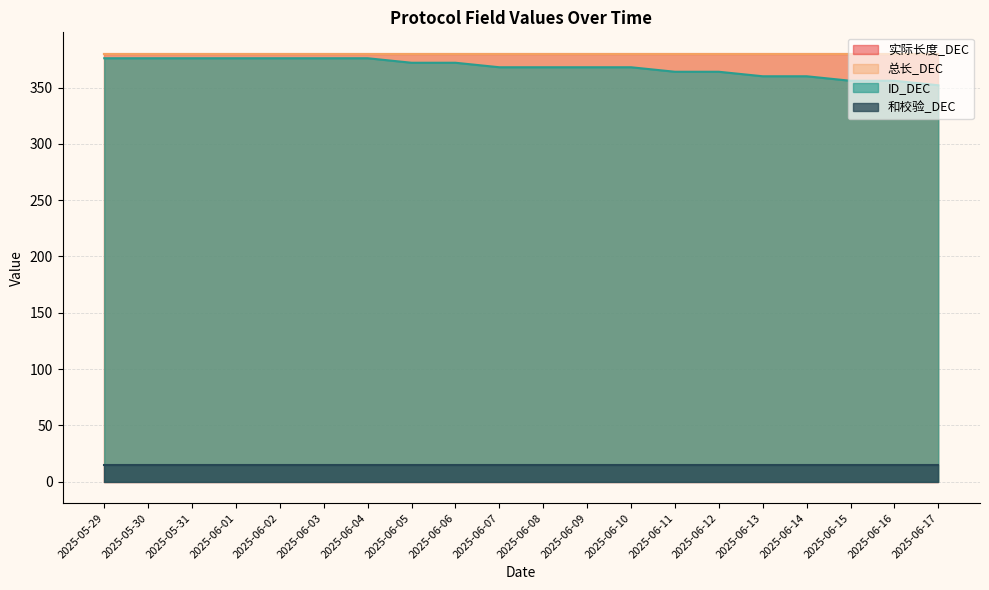

Which series has the largest total across all categories?

实际长度_DEC